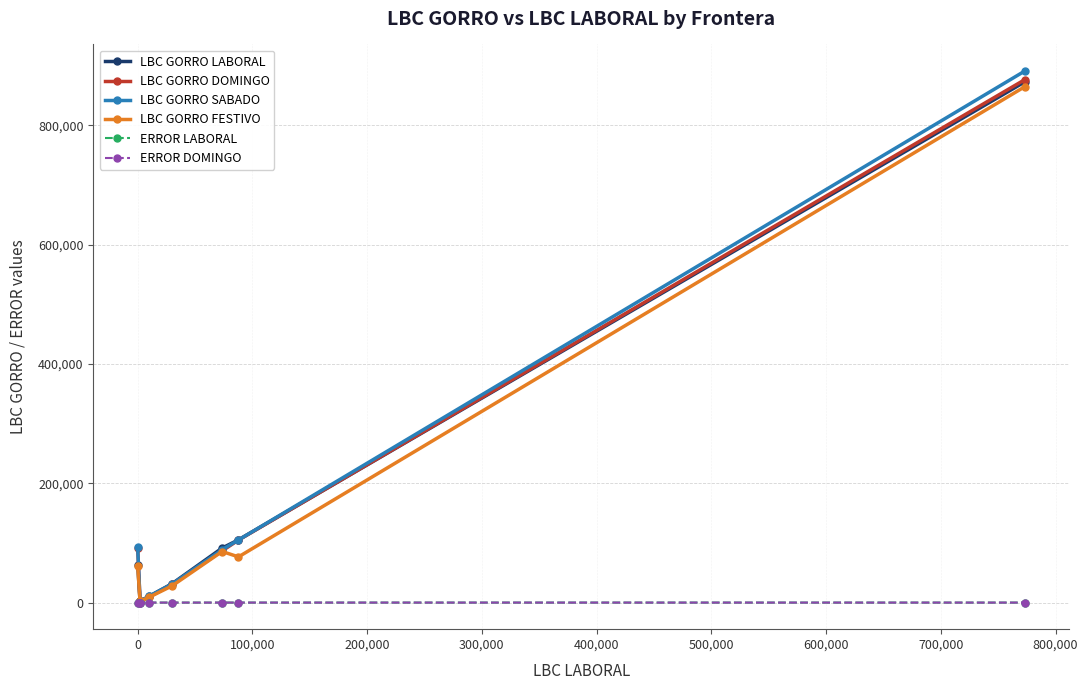

Does the chart display data point markers on the line(s)?

Yes